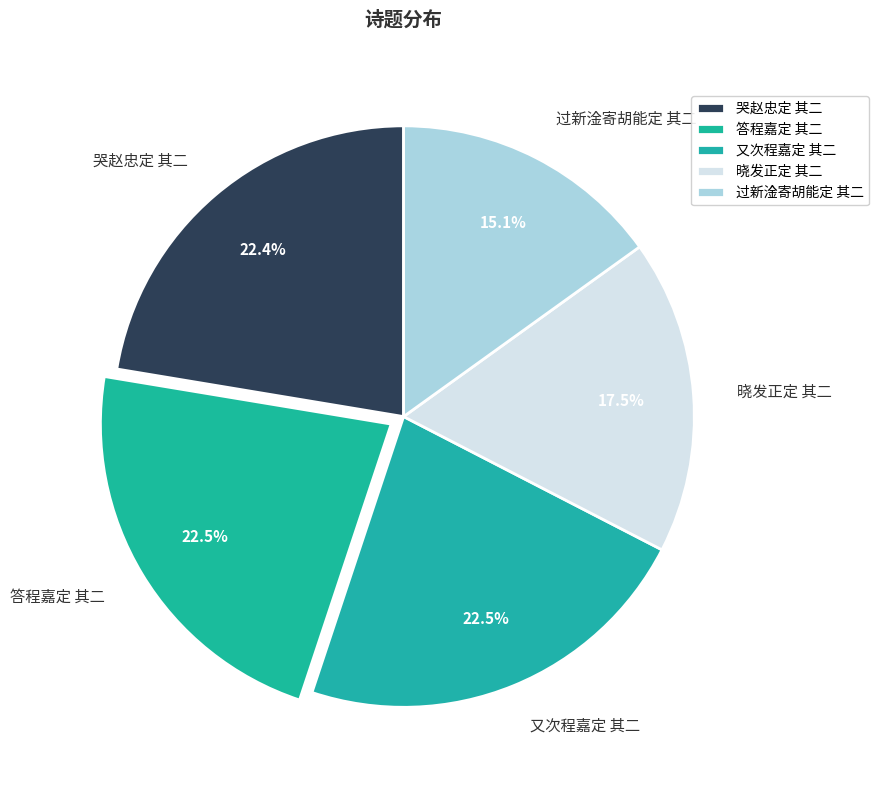

Does 晓发正定 其二 represent more than half of the total?

No